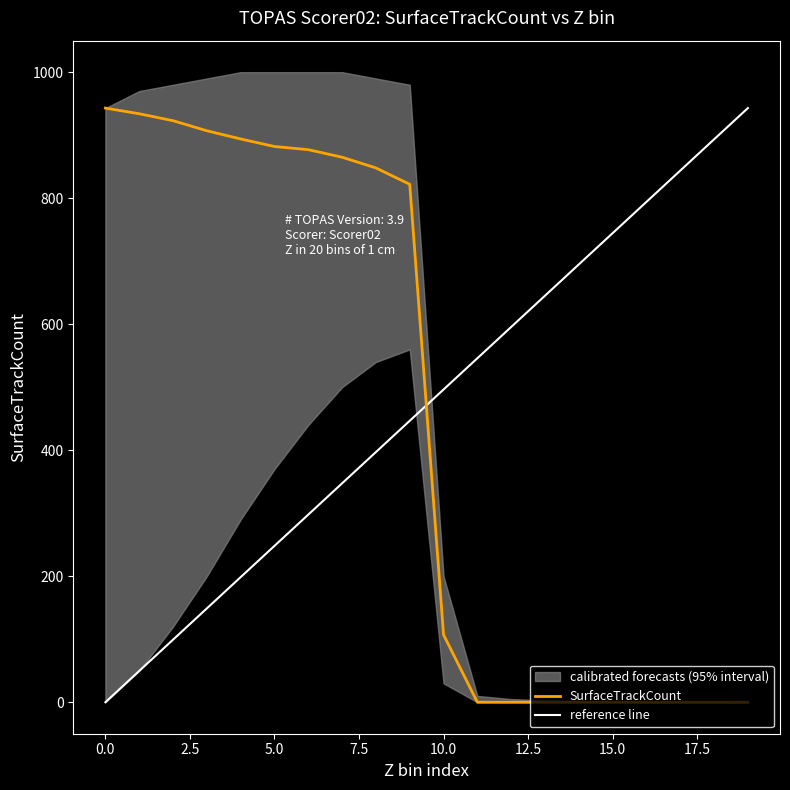

True or false: SurfaceTrackCount and lower_band cross at least once.

False